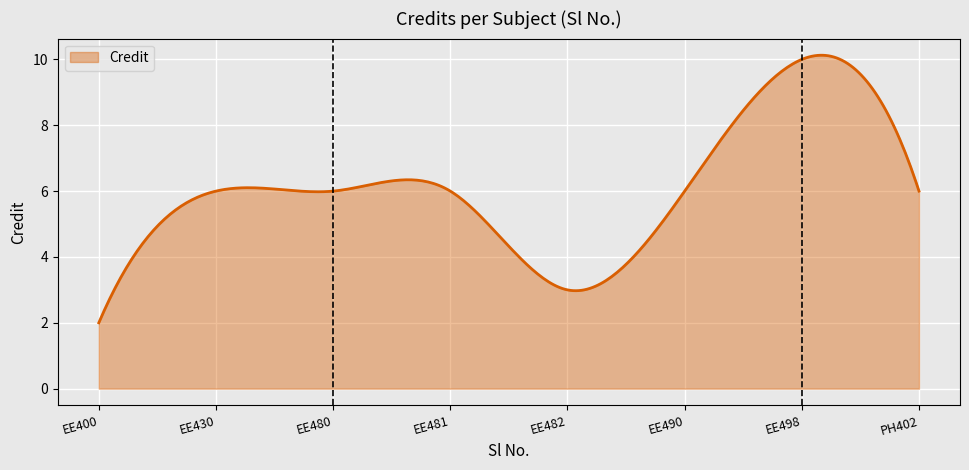

How many lines are shown in the chart?

1